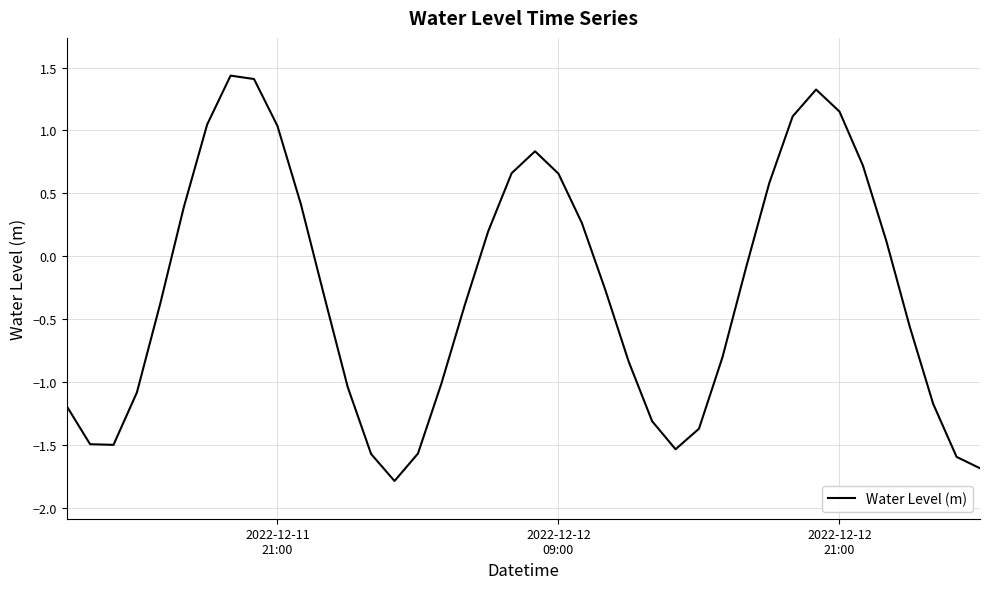

What is the average value?

-0.3